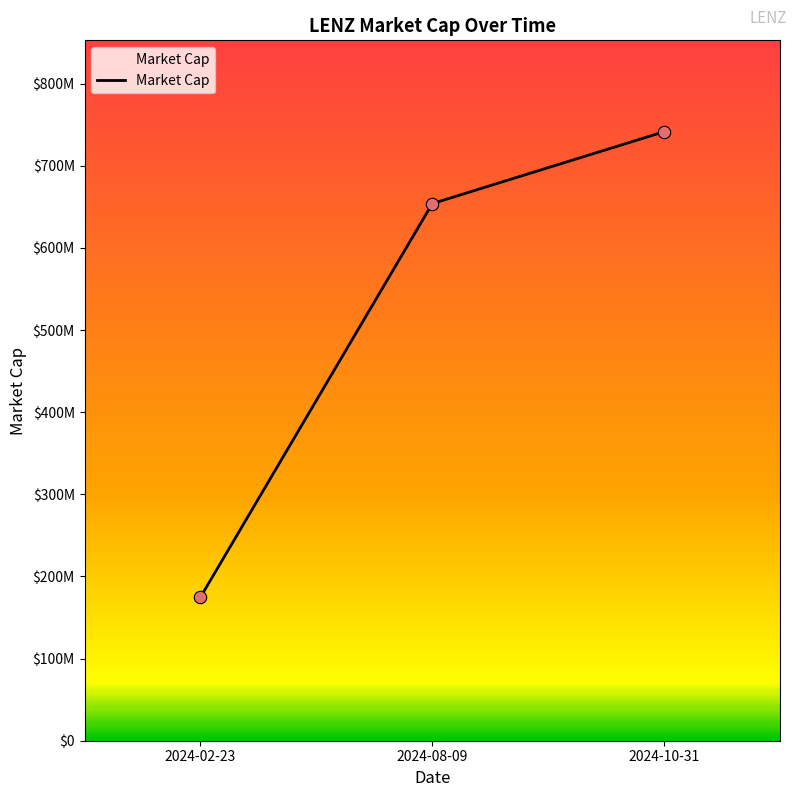

What is the ratio of the value at 2024-08-09 to the value at 2024-10-31?

0.9